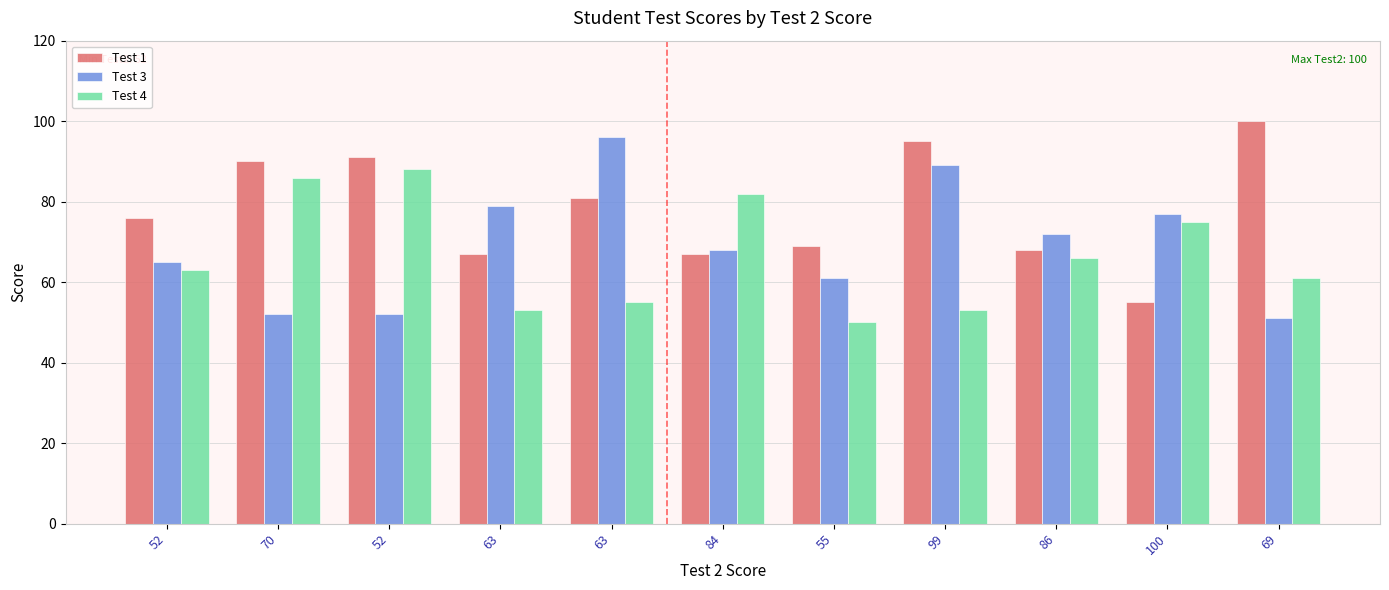

How many bars are there in each group?

3